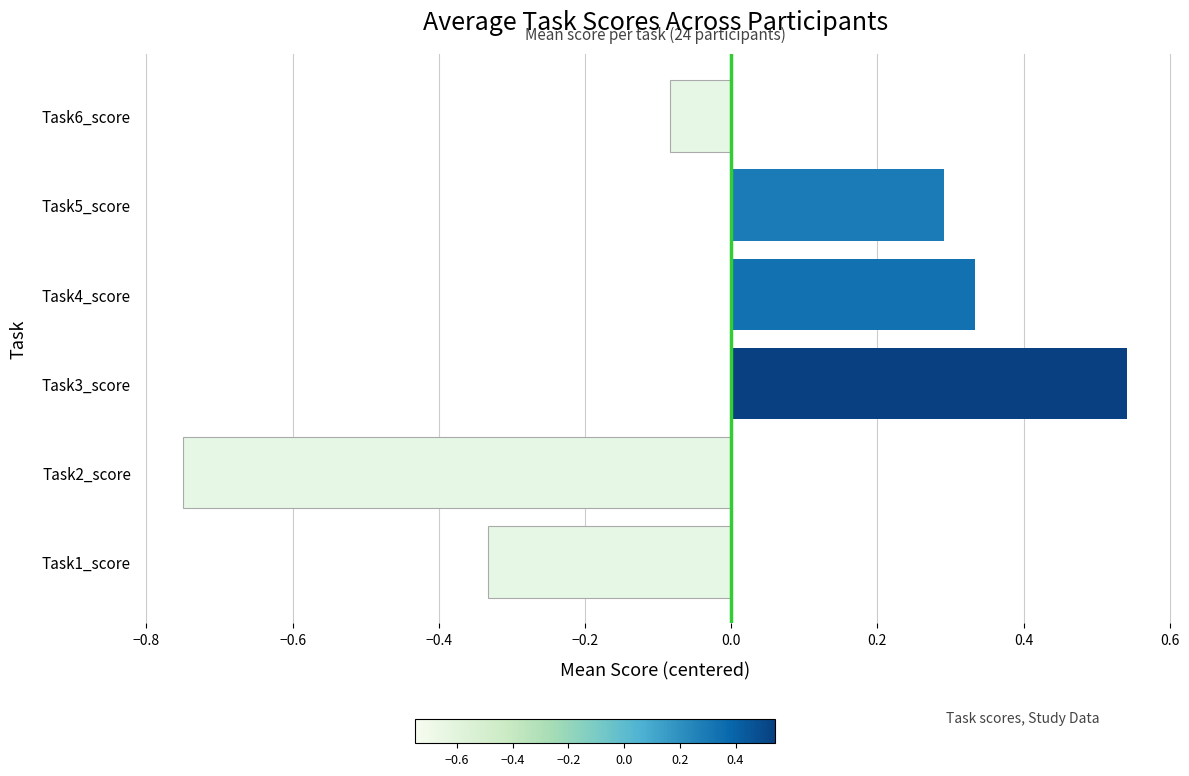

What is the change in value from Task1_score to Task2_score?

-0.4